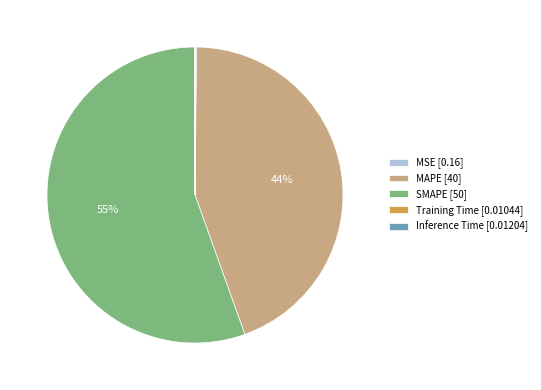

To the nearest percent, what is the combined percentage of SMAPE [50] and MAPE [40]?

100%